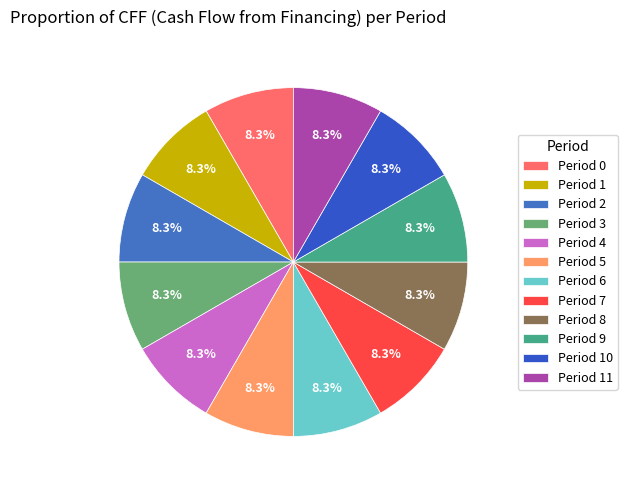

To the nearest percent, what is the combined percentage of Period 4 and Period 5?

17%